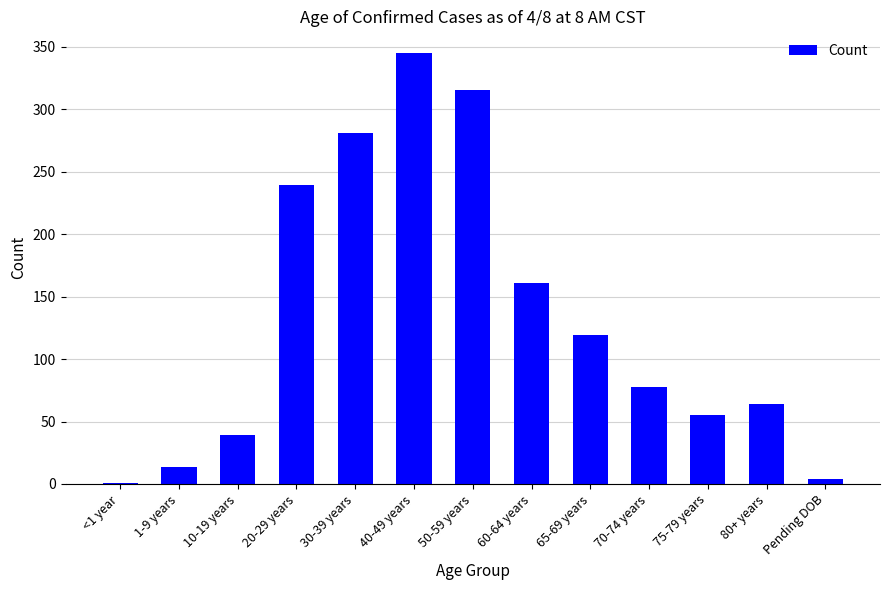

The value at 40-49 years is 513. True or false?

False